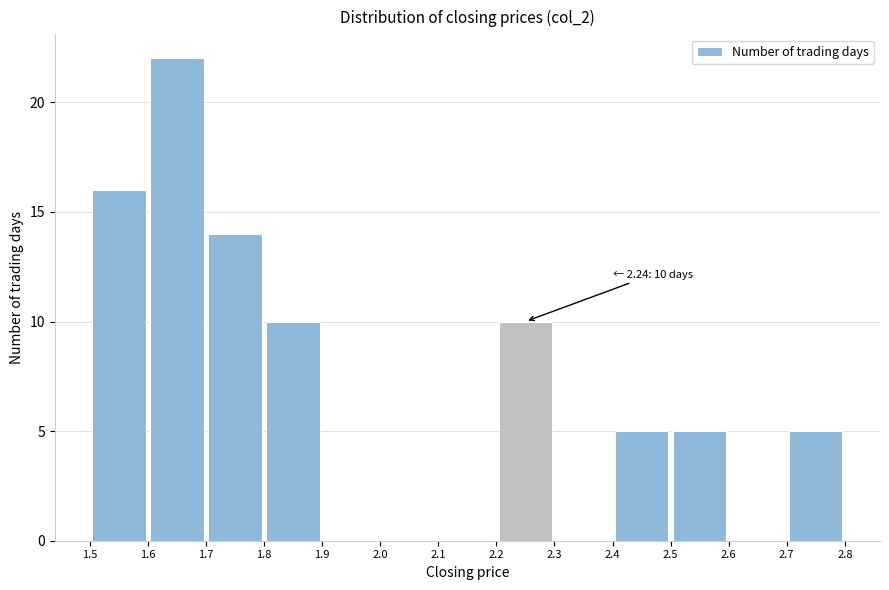

Which range on the x-axis has the tallest bar?

1.6 to 1.7